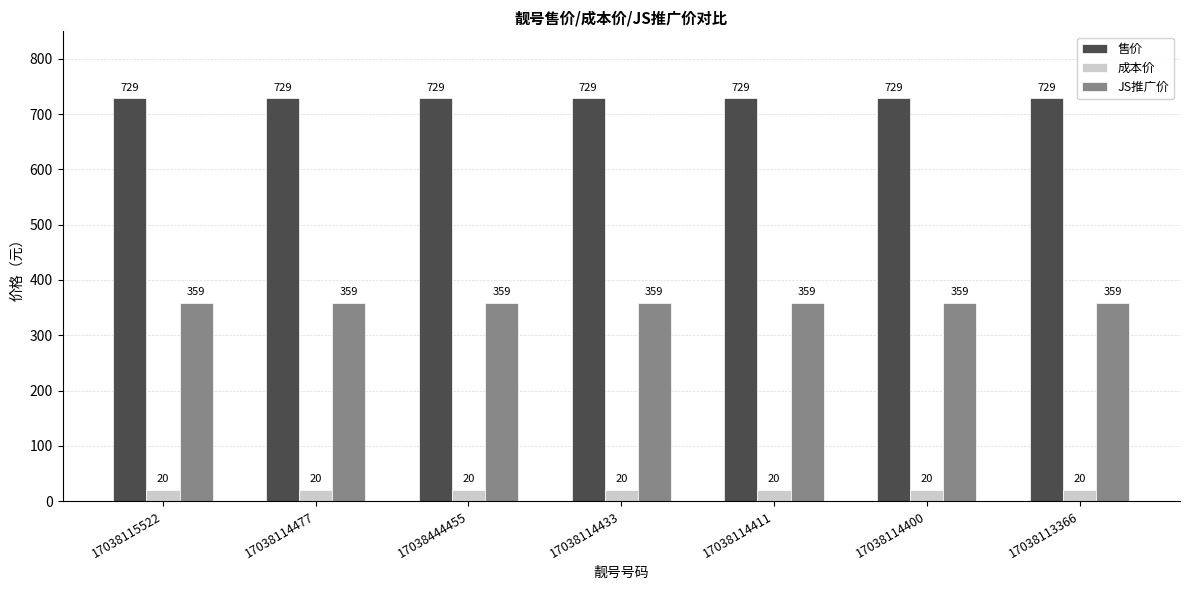

Does the chart contain stacked bars?

No